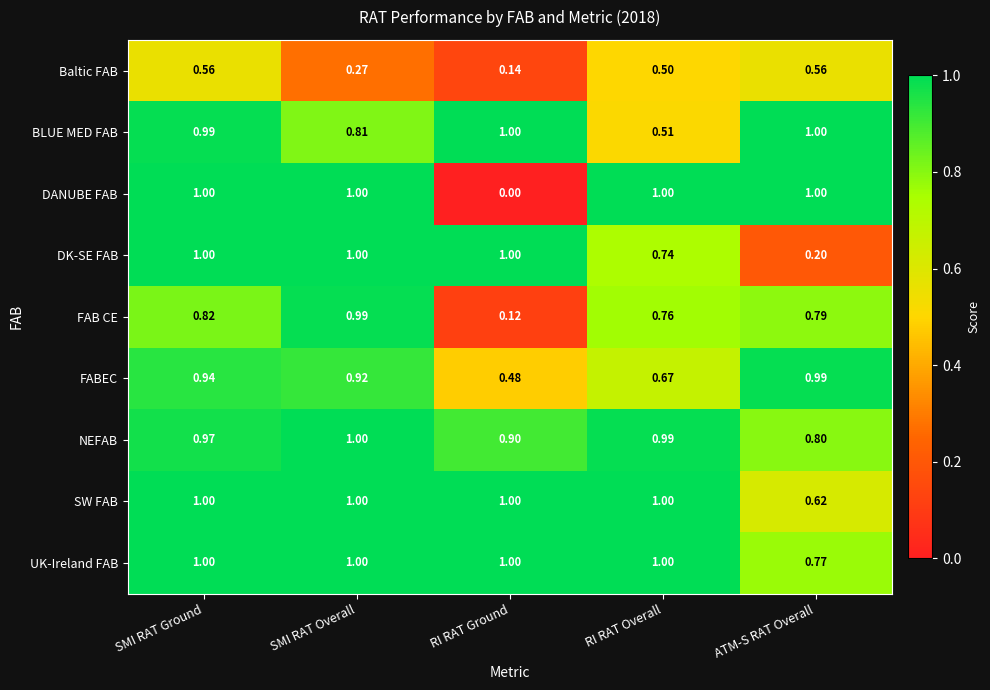

Which label corresponds to the smallest value in the chart?

RI RAT Ground